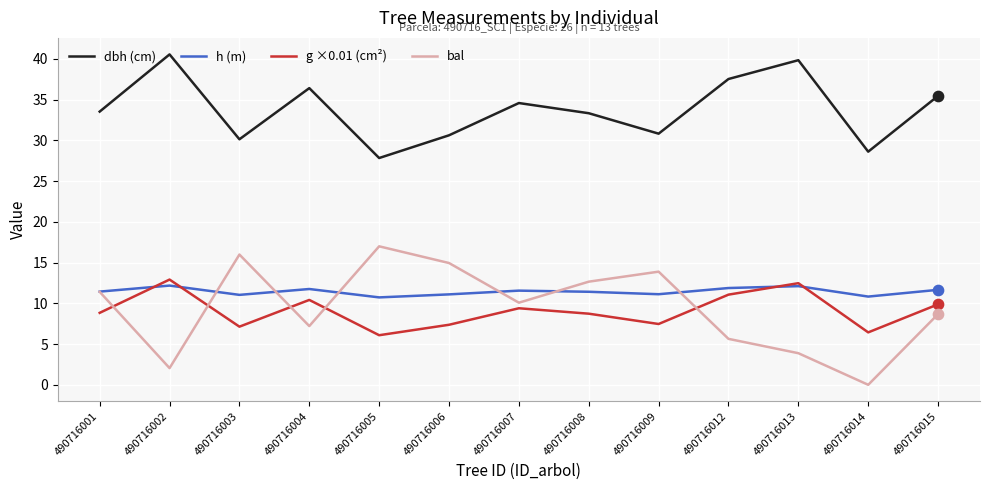

Which series has the largest total across all categories?

dbh (cm)